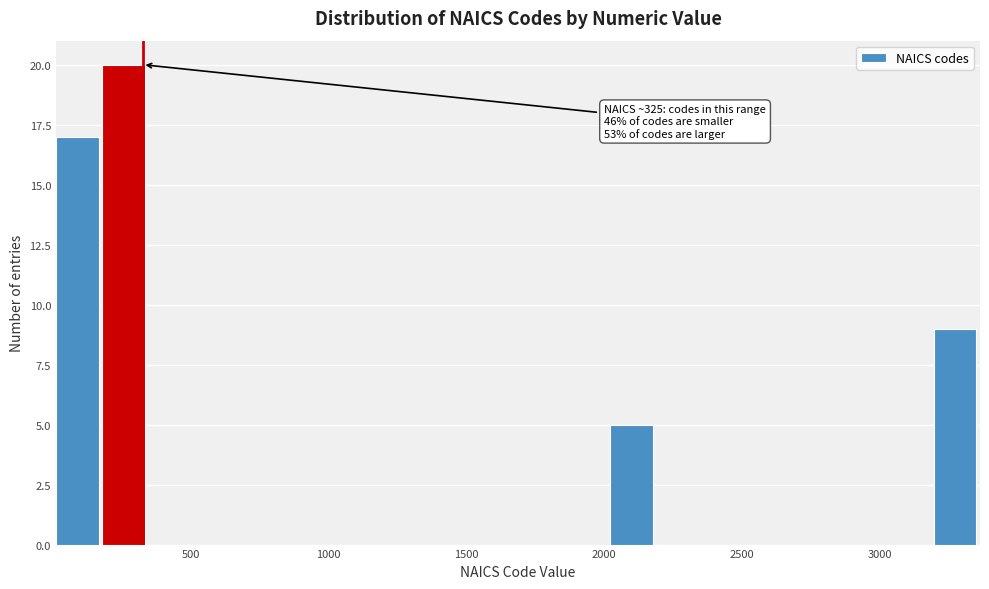

Read against the x-axis, roughly where is the centre of the tallest bar?

250